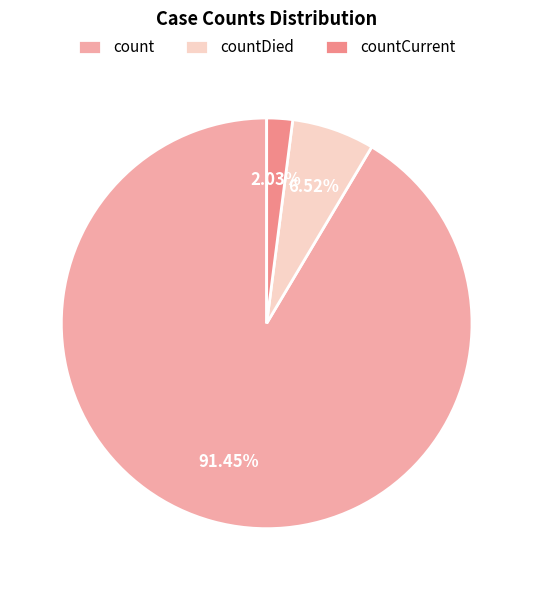

What percentage is the countDied slice, to the nearest percent?

7%